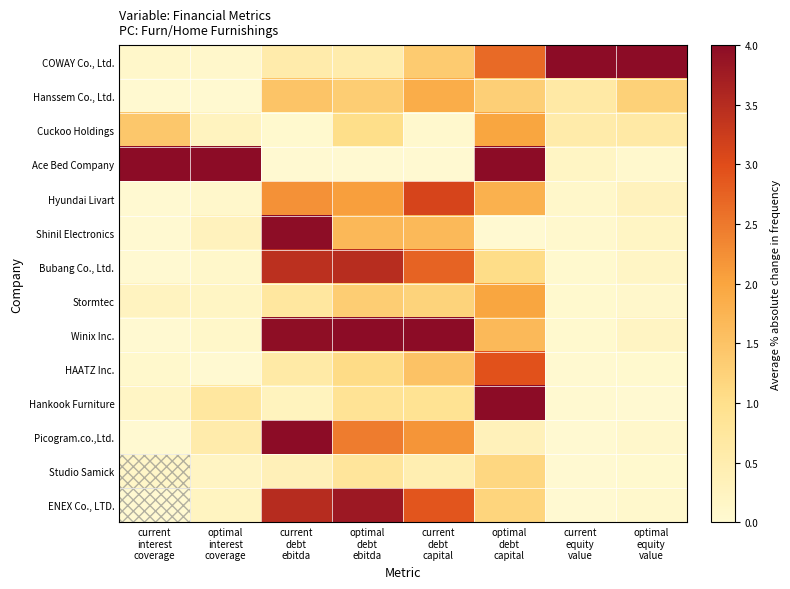

Between optimal
interest
coverage and current
interest
coverage, which is larger?

current
interest
coverage